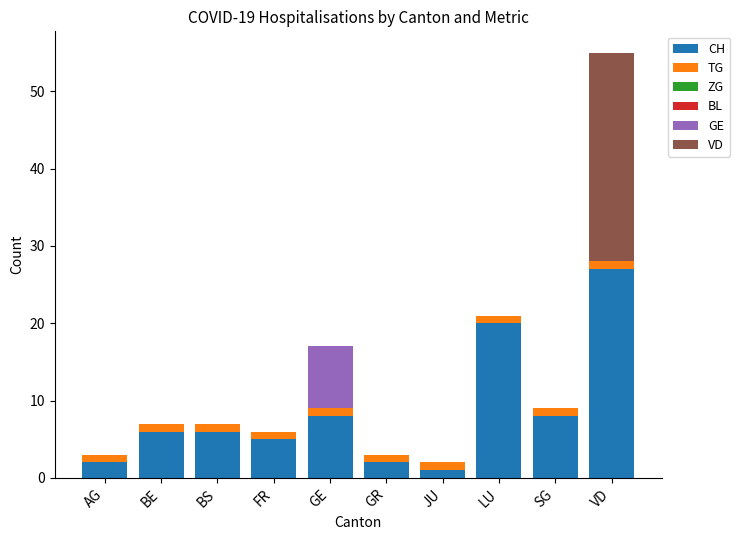

Which category has the highest value in the CH series?

VD